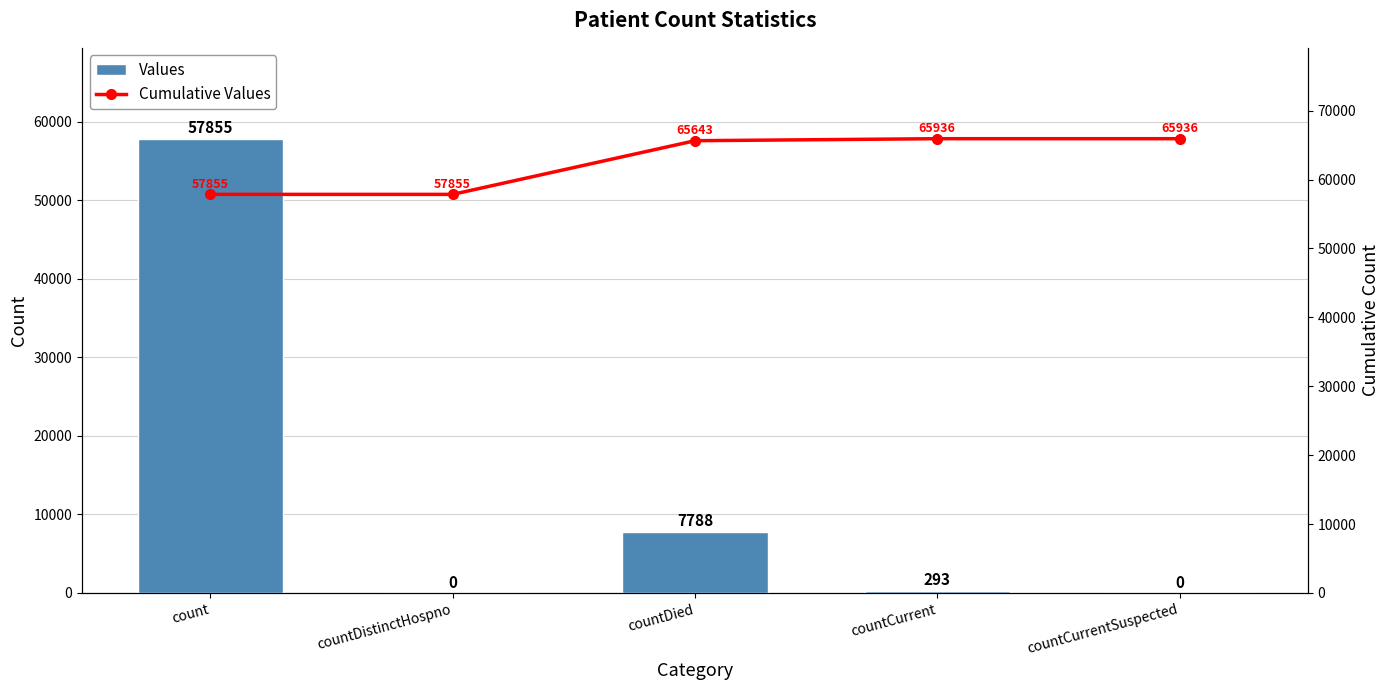

The value of Cumulative Values at count is 30348. True or false?

False